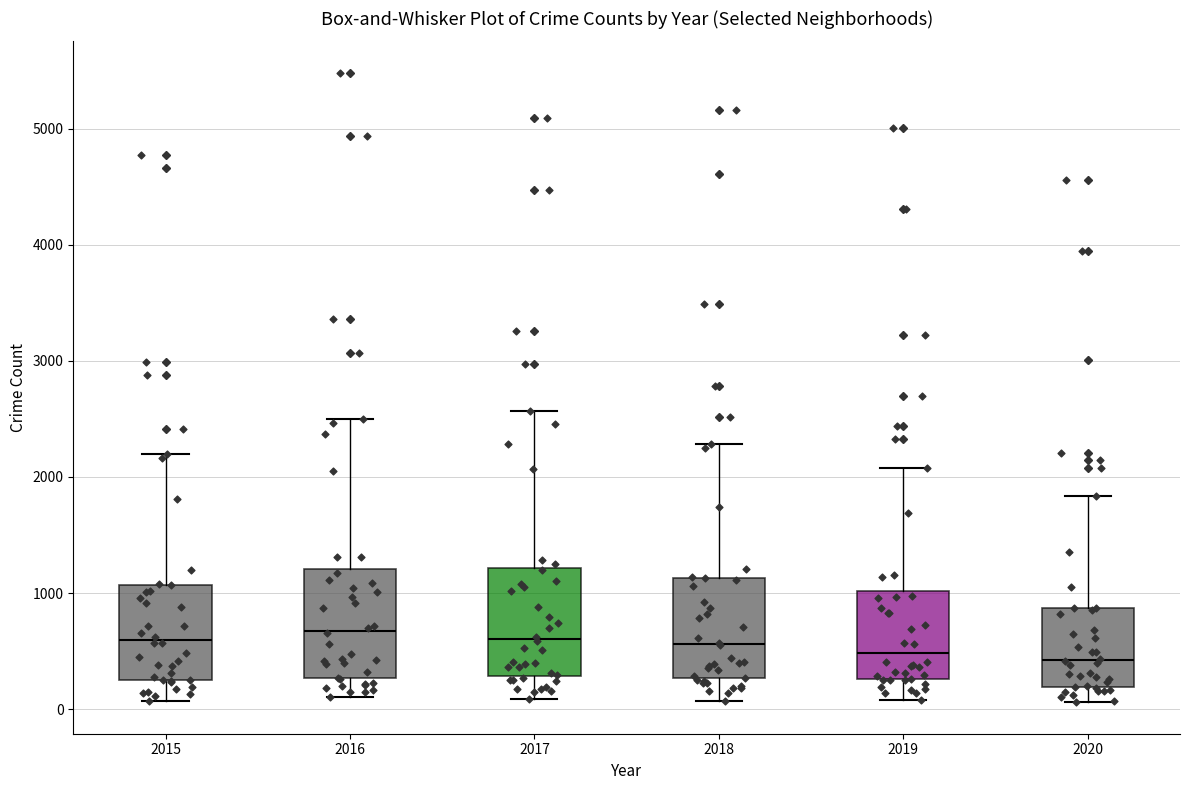

Where does the lower whisker of the box at x = 2018 end on the y-axis? The values are not printed on the chart, so give them approximately, as read against the axis.

100